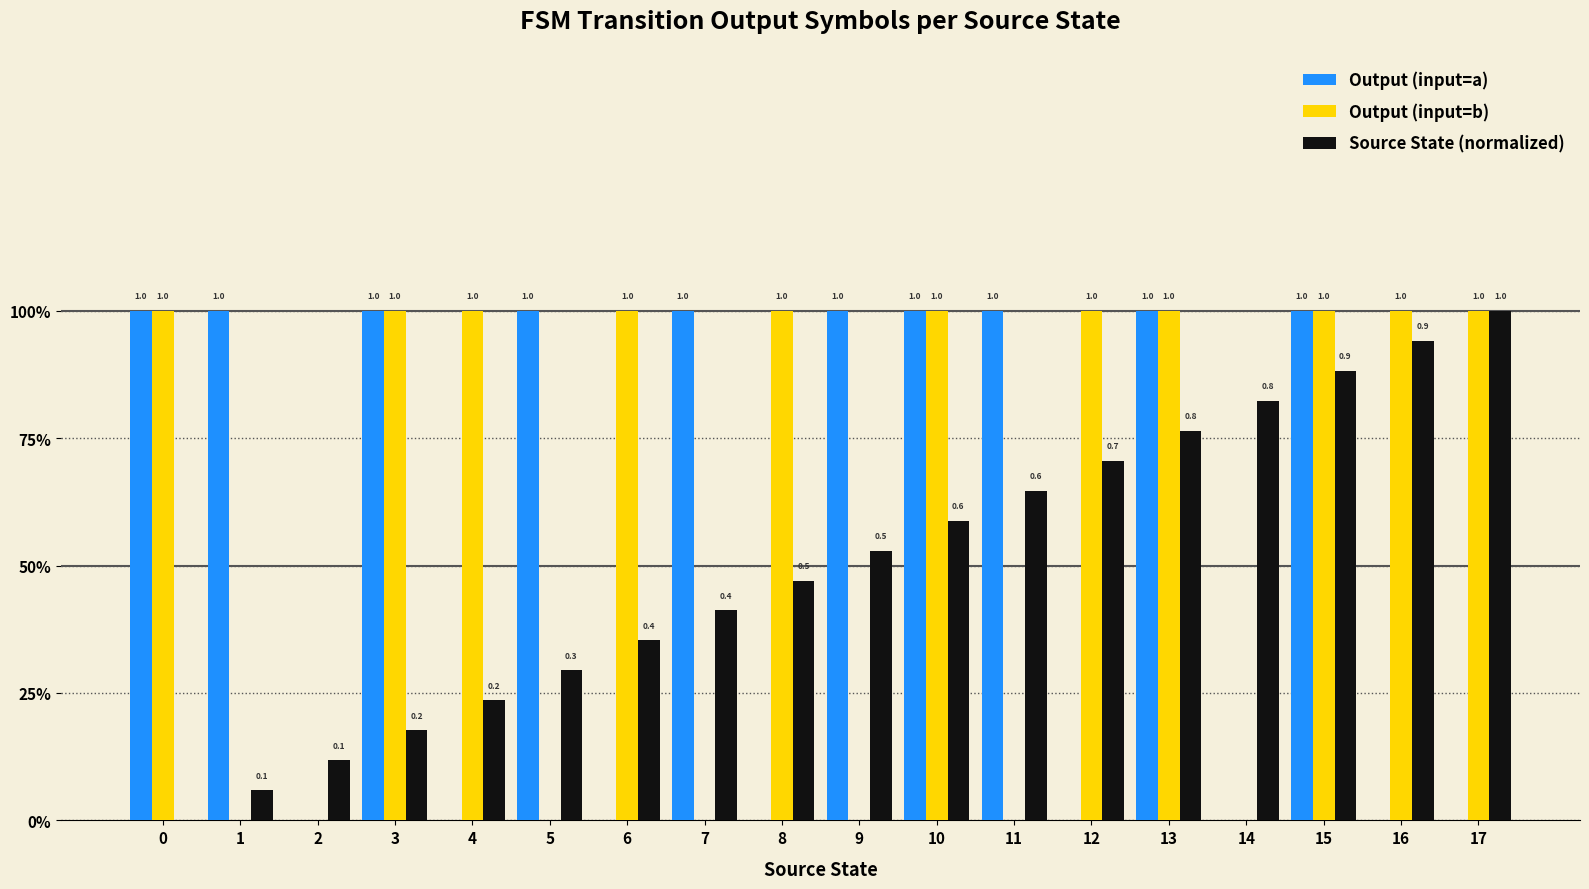

What is the greatest value displayed?

1.0